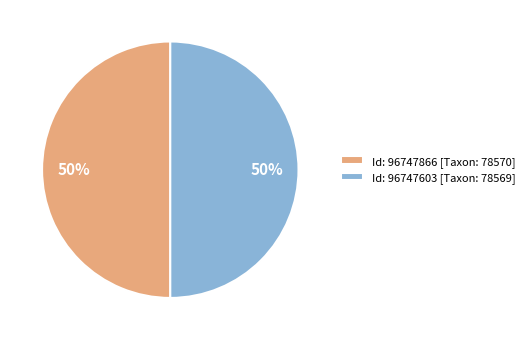

Is the sum of Id: 96747603 [Taxon: 78569] and Id: 96747866 [Taxon: 78570] greater than half?

Yes